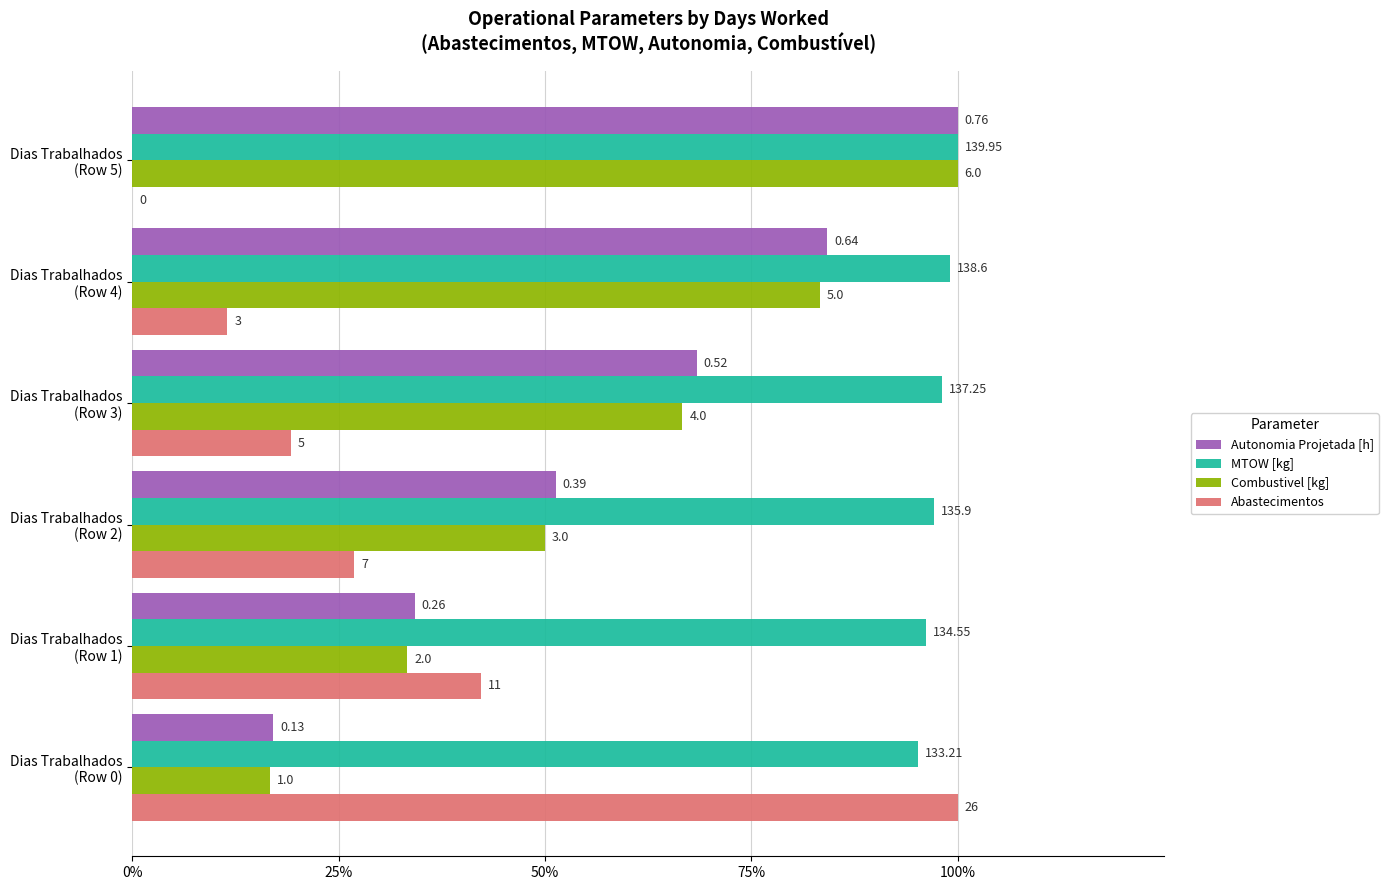

What are all the series names shown in the legend?

Autonomia Projetada [h], MTOW [kg], Combustivel [kg], Abastecimentos